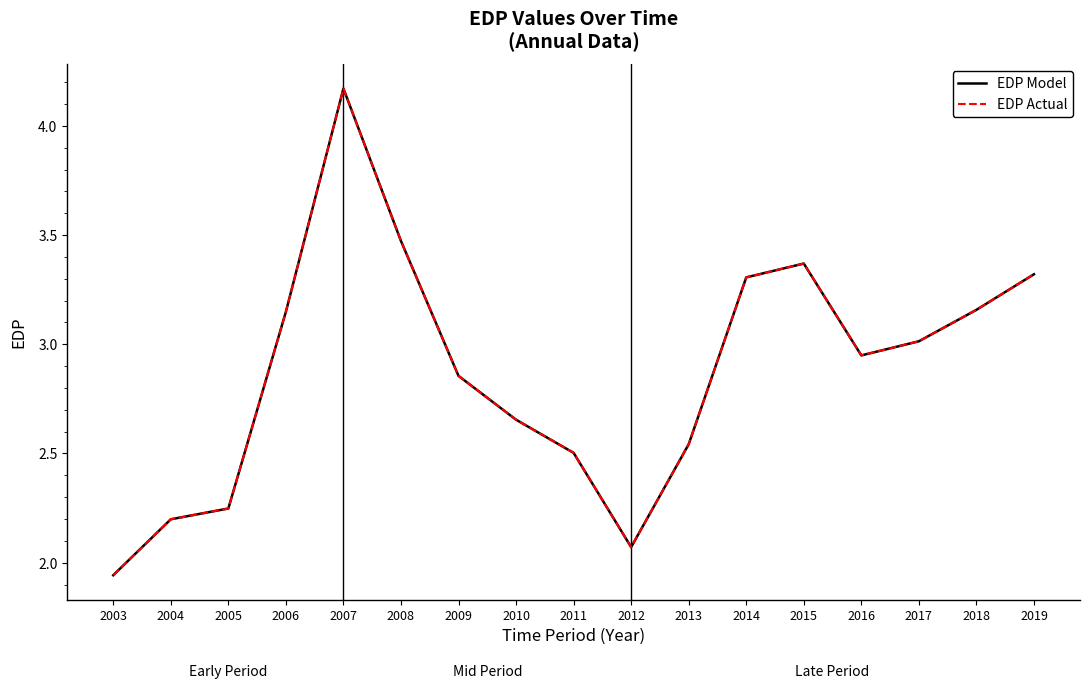

Does the chart have visible grid lines?

No